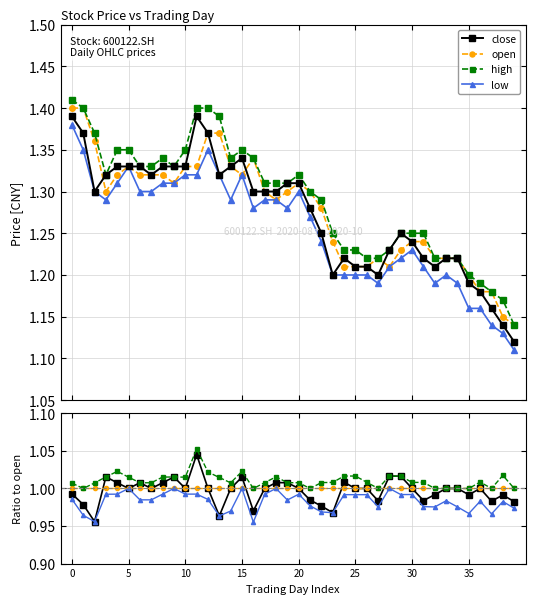

Reading left to right, transcribe all the data shown in this chart.

close: 1.0	1.0	1.0	1.0	1.0	1.0	1.0	1.0	1.0	1.0	1.0	1.0	1.0	1.0	1.0	1.0	1.0	1.0	1.0	1.0	1.0	1.0	1.0	1.0	1.0	1.0	1.0	1.0	1.0	1.0	1.0	1.0	1.0	1.0	1.0	1.0	1.0	1.0	1.0	1.0
open: 1.0	1.0	1.0	1.0	1.0	1.0	1.0	1.0	1.0	1.0	1.0	1.0	1.0	1.0	1.0	1.0	1.0	1.0	1.0	1.0	1.0	1.0	1.0	1.0	1.0	1.0	1.0	1.0	1.0	1.0	1.0	1.0	1.0	1.0	1.0	1.0	1.0	1.0	1.0	1.0
high: 1.0	1.0	1.0	1.0	1.0	1.0	1.0	1.0	1.0	1.0	1.0	1.1	1.0	1.0	1.0	1.0	1.0	1.0	1.0	1.0	1.0	1.0	1.0	1.0	1.0	1.0	1.0	1.0	1.0	1.0	1.0	1.0	1.0	1.0	1.0	1.0	1.0	1.0	1.0	1.0
low: 1.0	1.0	1.0	1.0	1.0	1.0	1.0	1.0	1.0	1.0	1.0	1.0	1.0	1.0	1.0	1.0	1.0	1.0	1.0	1.0	1.0	1.0	1.0	1.0	1.0	1.0	1.0	1.0	1.0	1.0	1.0	1.0	1.0	1.0	1.0	1.0	1.0	1.0	1.0	1.0